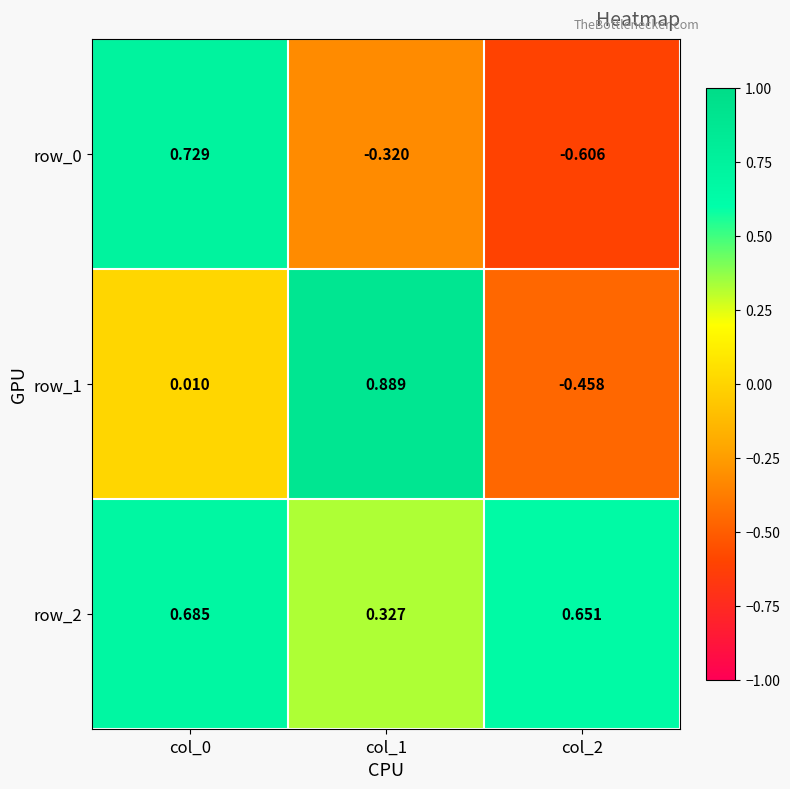

How many positive values does the row_1 series have?

2